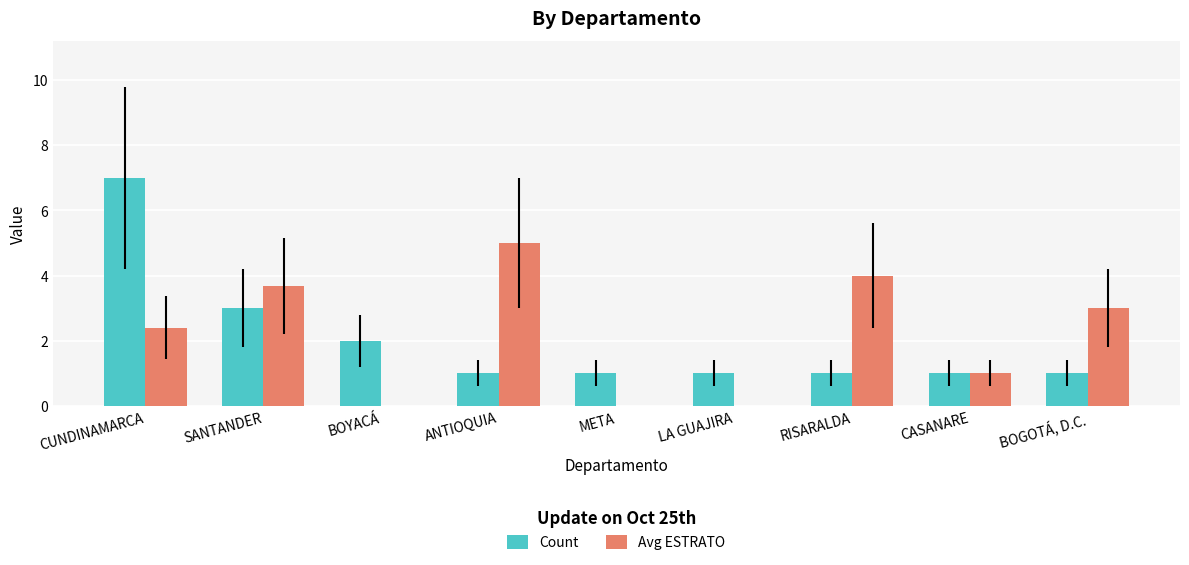

Count the Count values in the range 1 to 2.

7